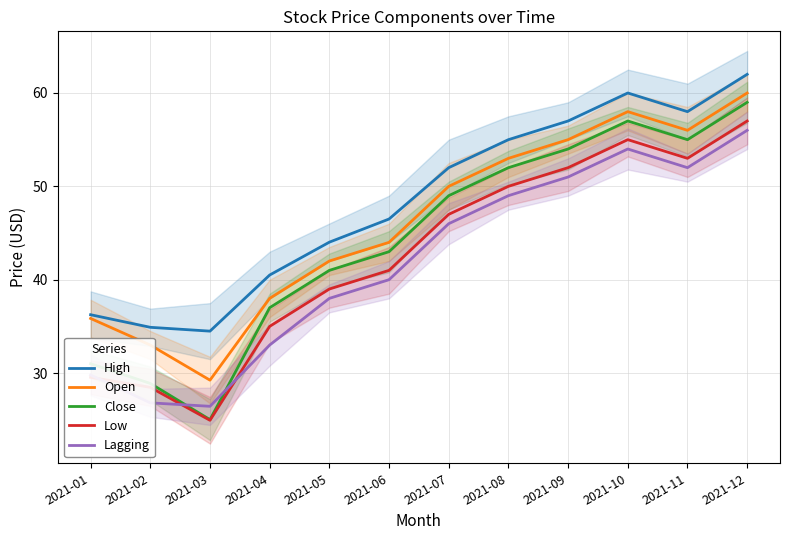

What is the smallest value displayed?

24.9